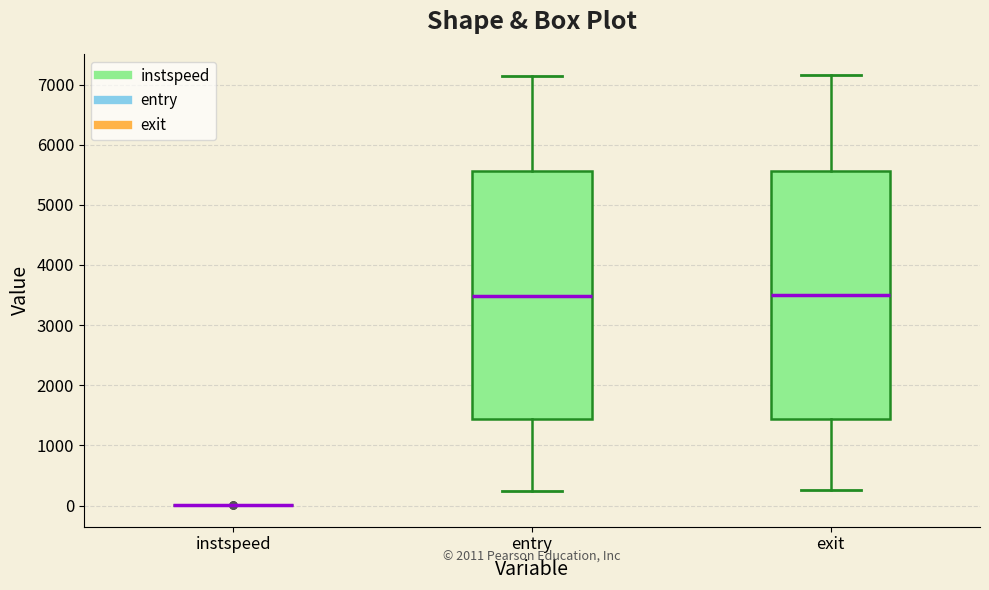

Reading left to right, transcribe this box plot: for each box, give where its median line is, the range the box spans, and where its two whiskers end, as read against the y-axis. The values are not printed on the chart, so give them approximately, as read against the axis.

instspeed: box collapsed to a line at 0, whiskers 0 to 0
entry: median 3500, box 1400 to 5600, whiskers 200 to 7100
exit: median 3500, box 1400 to 5600, whiskers 300 to 7200